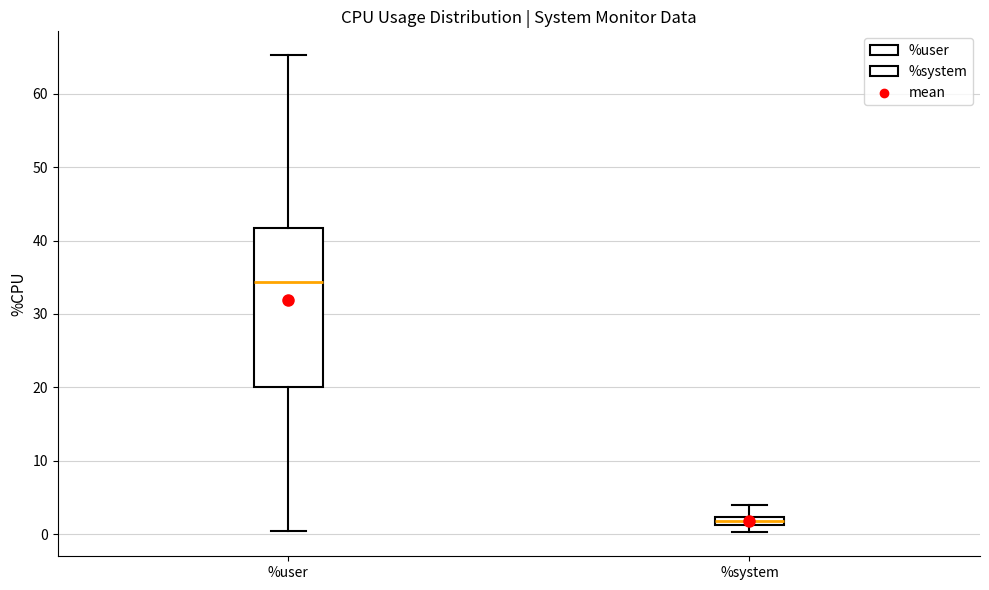

Where is the lower edge of the box for %system on the y-axis? The values are not printed on the chart, so give them approximately, as read against the axis.

1